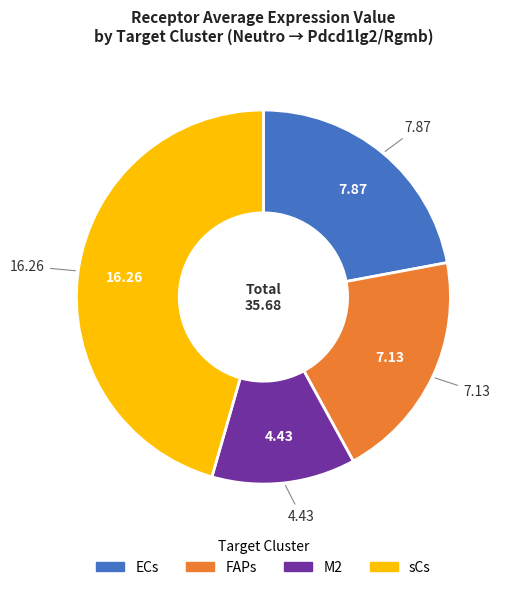

Combined, do ECs and M2 account for over 50%?

No